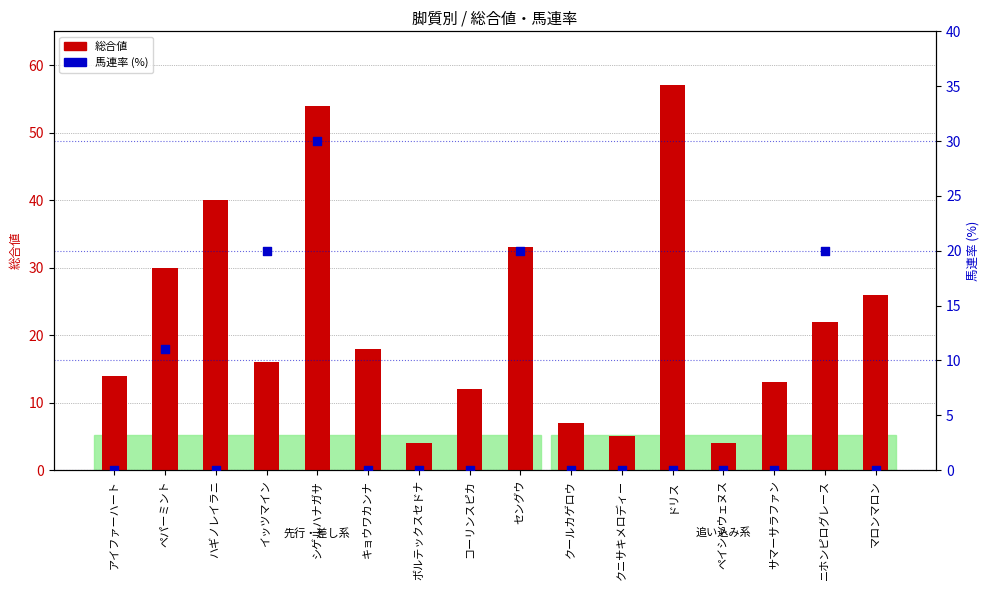

Which series has the largest Y range (max minus min)?

総合値